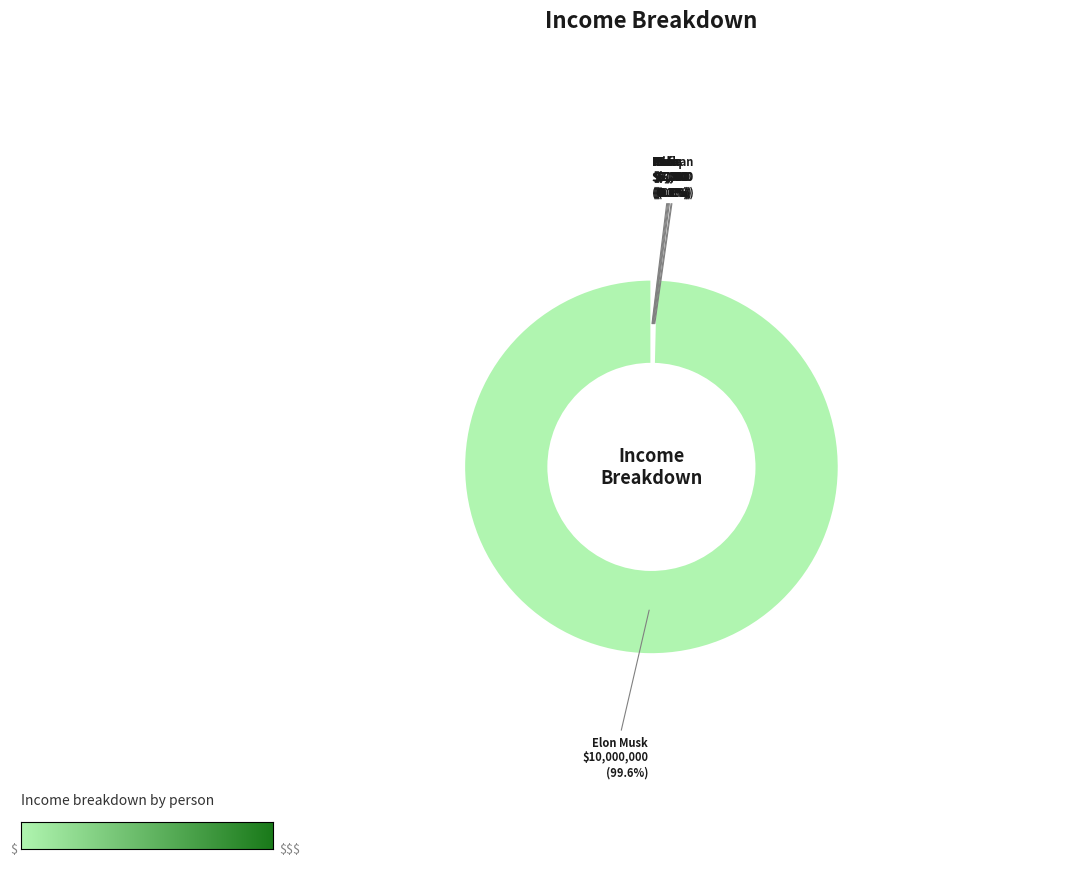

What is the largest slice in the pie chart?

Elon Musk